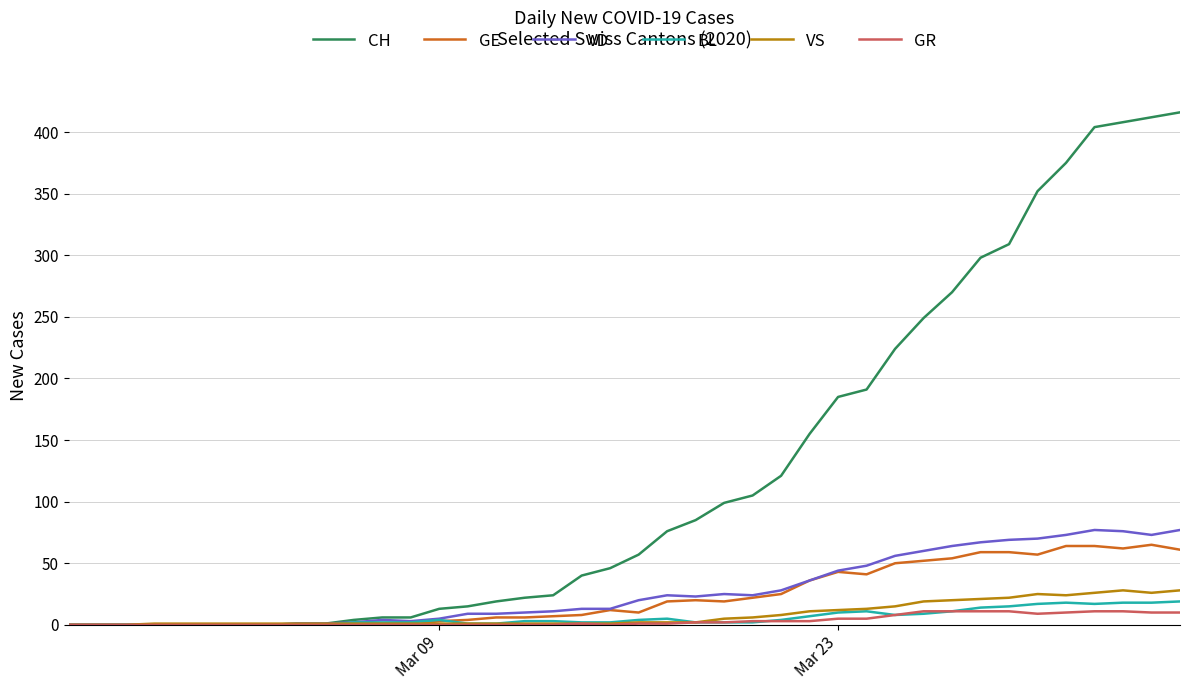

Which series has the largest total across all categories?

CH